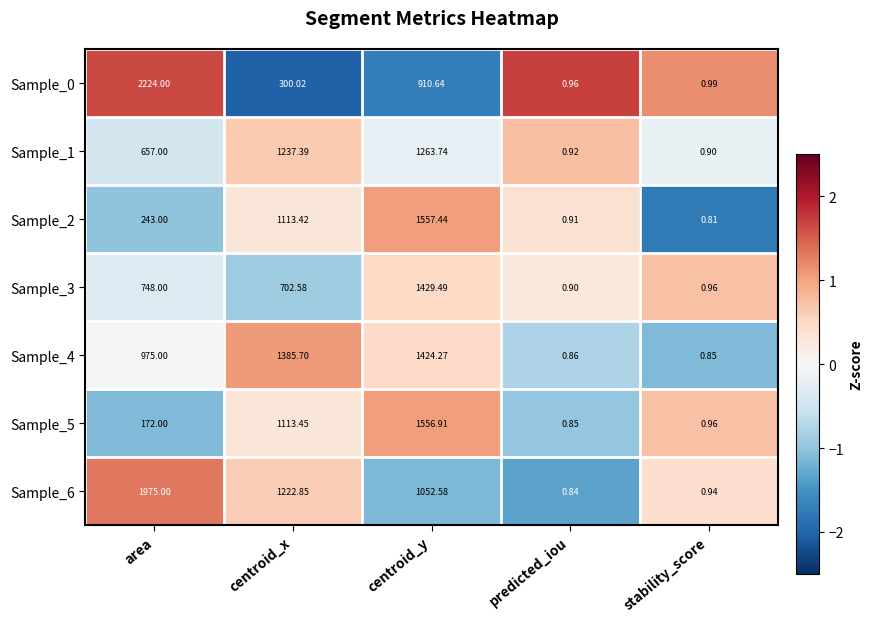

Rank the categories by Sample_2 value from highest to lowest.

centroid_y, centroid_x, area, predicted_iou, stability_score